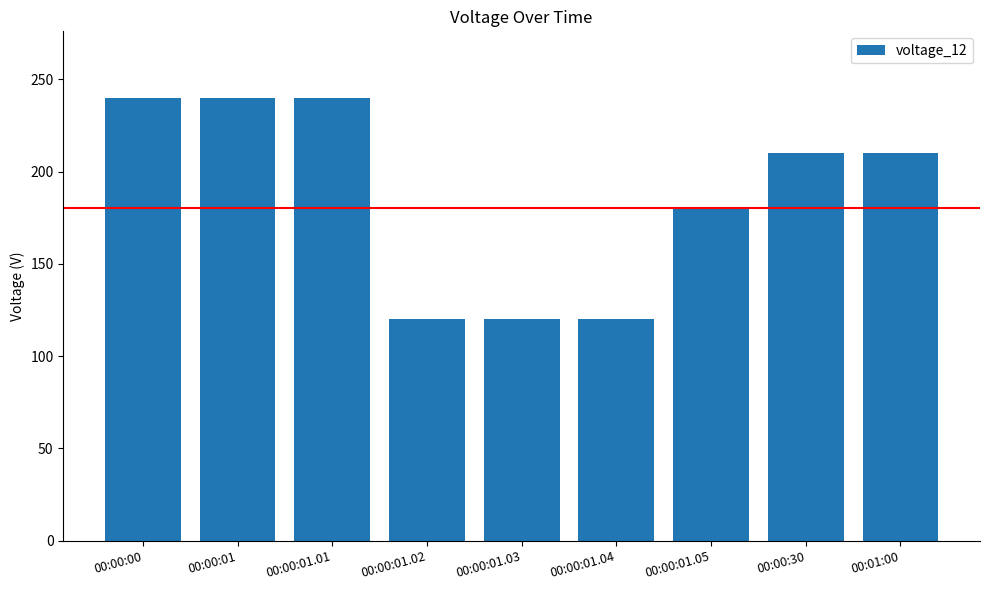

What is the label of the 5th bar from the right?

00:00:01.03